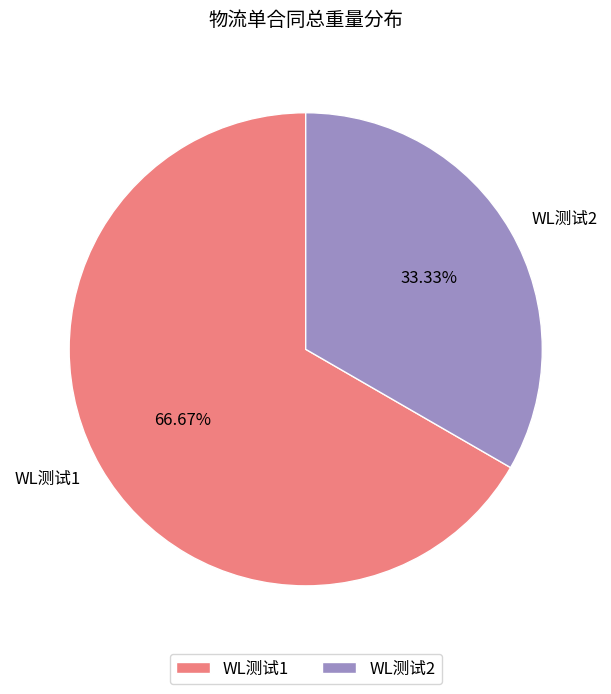

To the nearest percent, what percentage of the pie is WL测试1?

67%